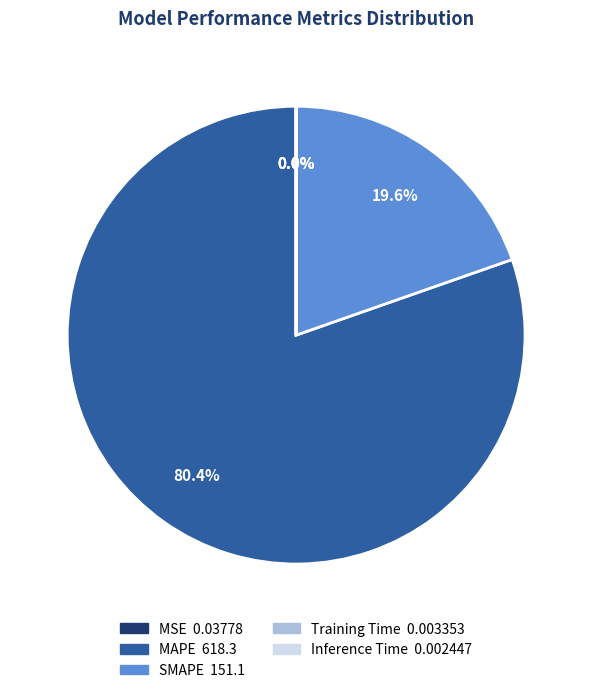

Which slice is the largest?

MAPE